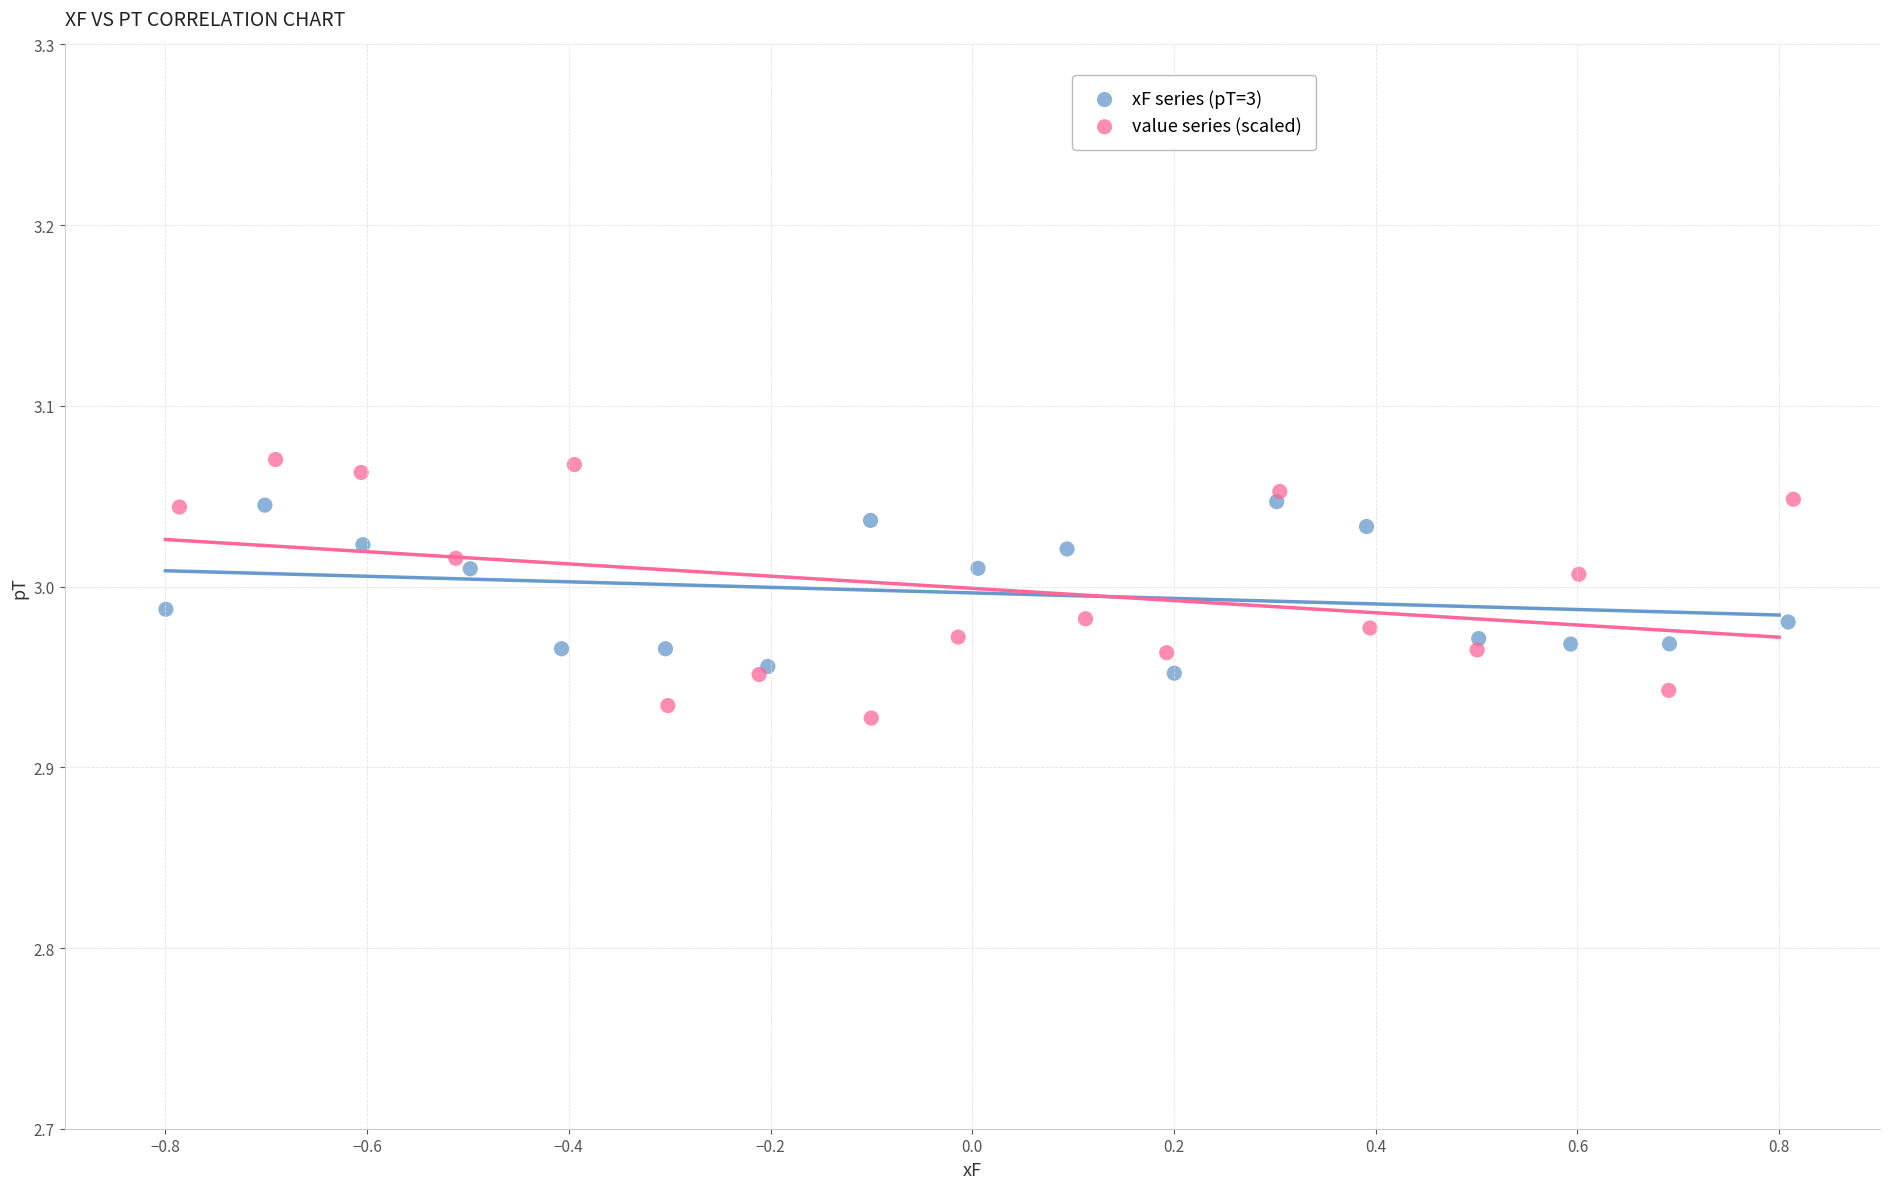

Which series has the largest Y range (max minus min)?

value series (scaled)